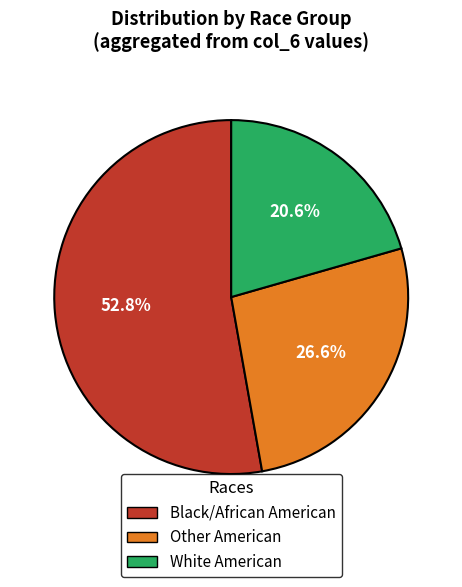

To the nearest percent, what is the difference between the largest and smallest slice percentages?

32%